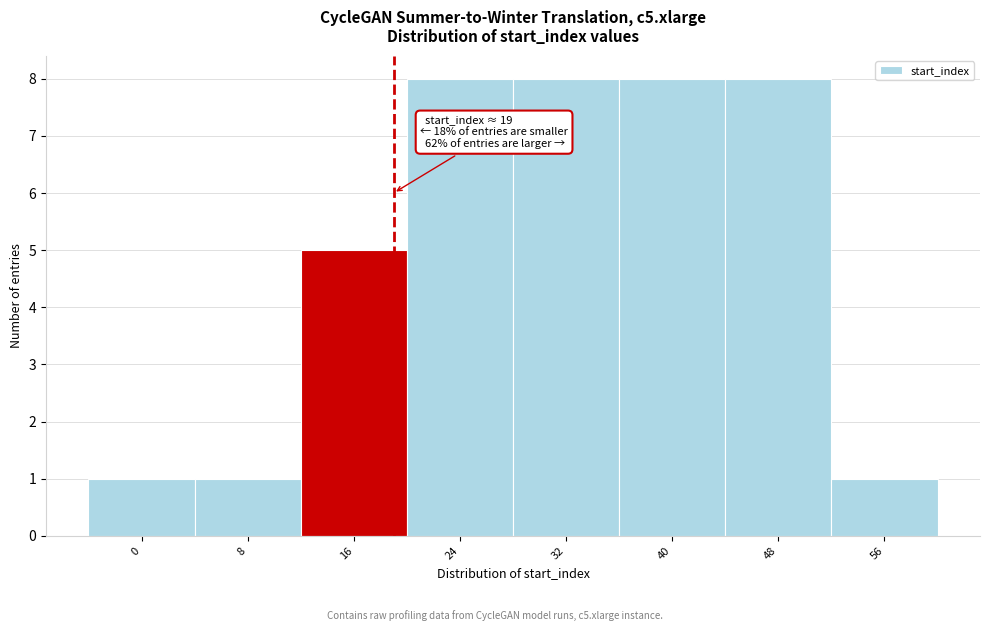

Reading left to right, what are all the values shown in this chart?

1	1	5	8	8	8	8	1